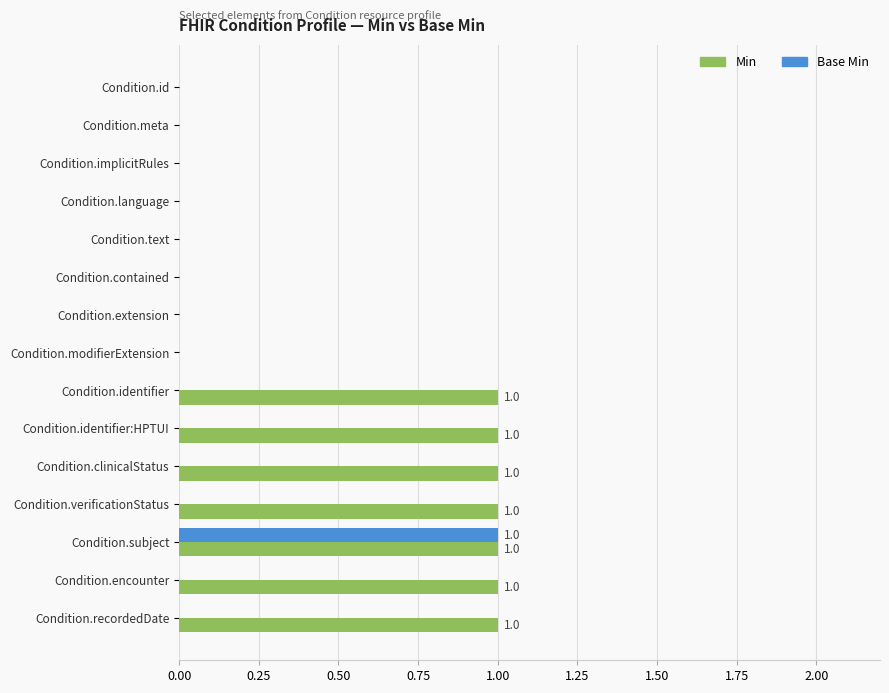

Which series has the largest total across all categories?

Min